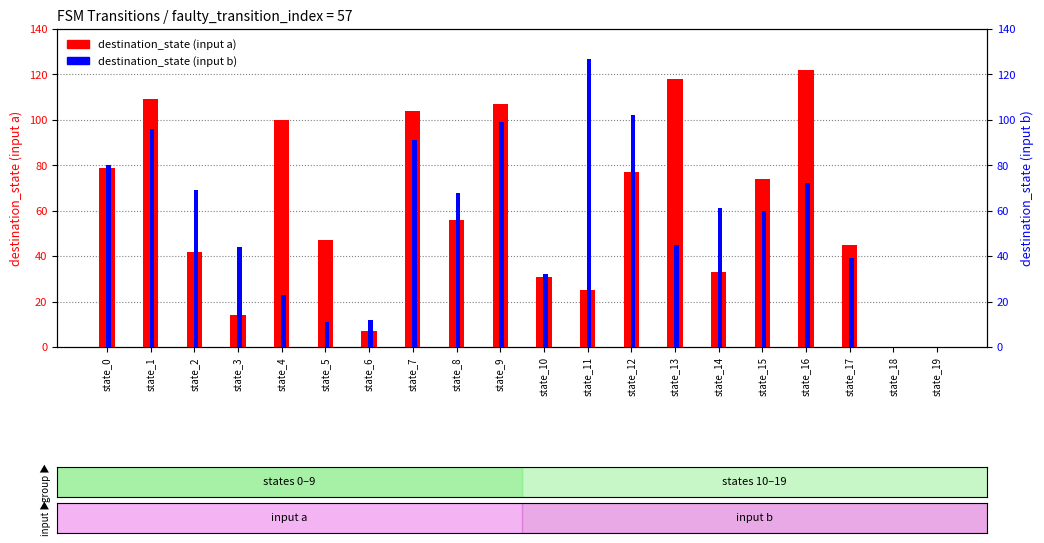

What is the maximum value for destination_state (input a)?

122